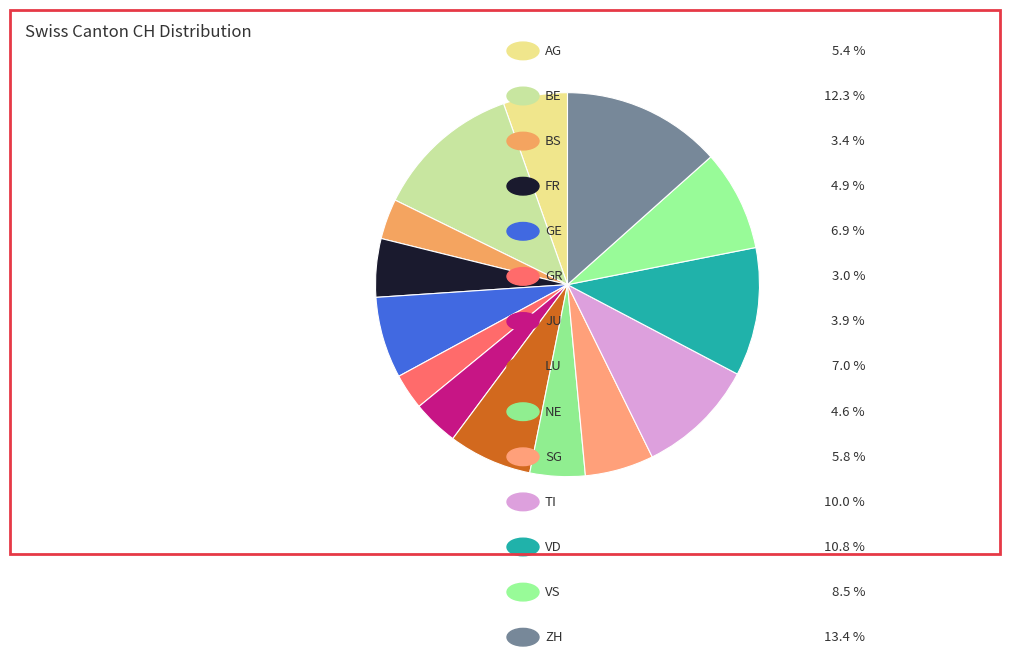

Rank the categories by value from highest to lowest.

ZH, BE, VD, TI, VS, LU, GE, SG, AG, FR, NE, JU, BS, GR